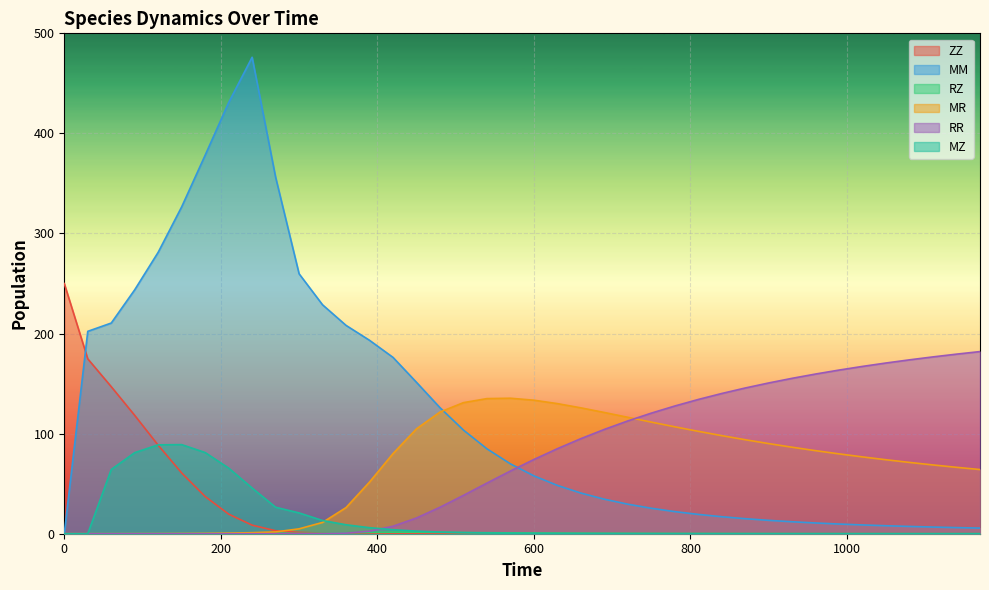

Rank the categories by MM value from lowest to highest.

0, 1170, 1140, 1110, 1080, 1050, 1020, 990, 960, 930, 900, 870, 840, 810, 780, 750, 720, 690, 660, 630, 600, 570, 540, 510, 480, 450, 420, 390, 30, 360, 60, 330, 90, 300, 120, 150, 270, 180, 210, 240